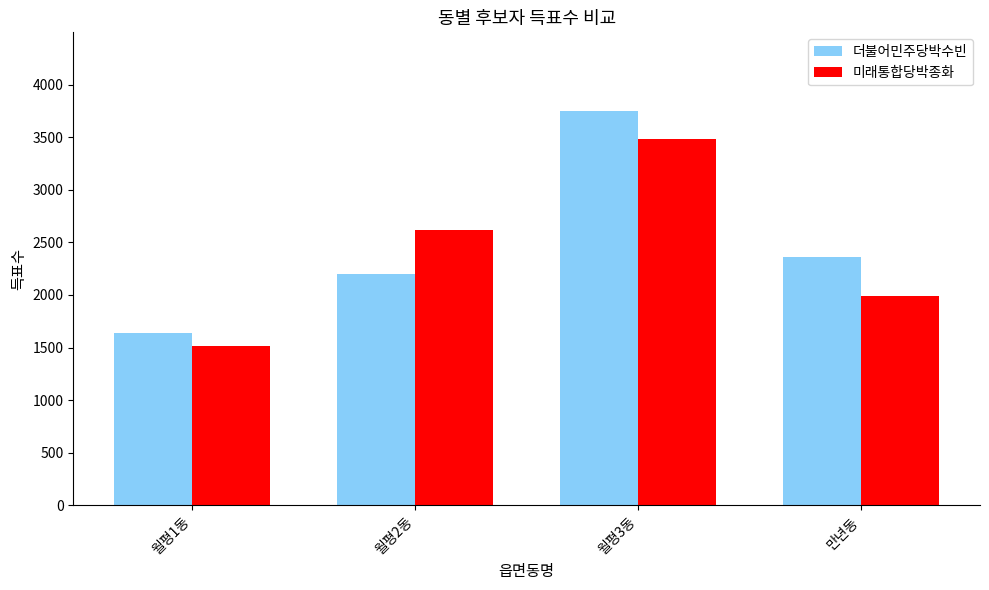

Which label corresponds to the smallest value in the chart?

월평1동